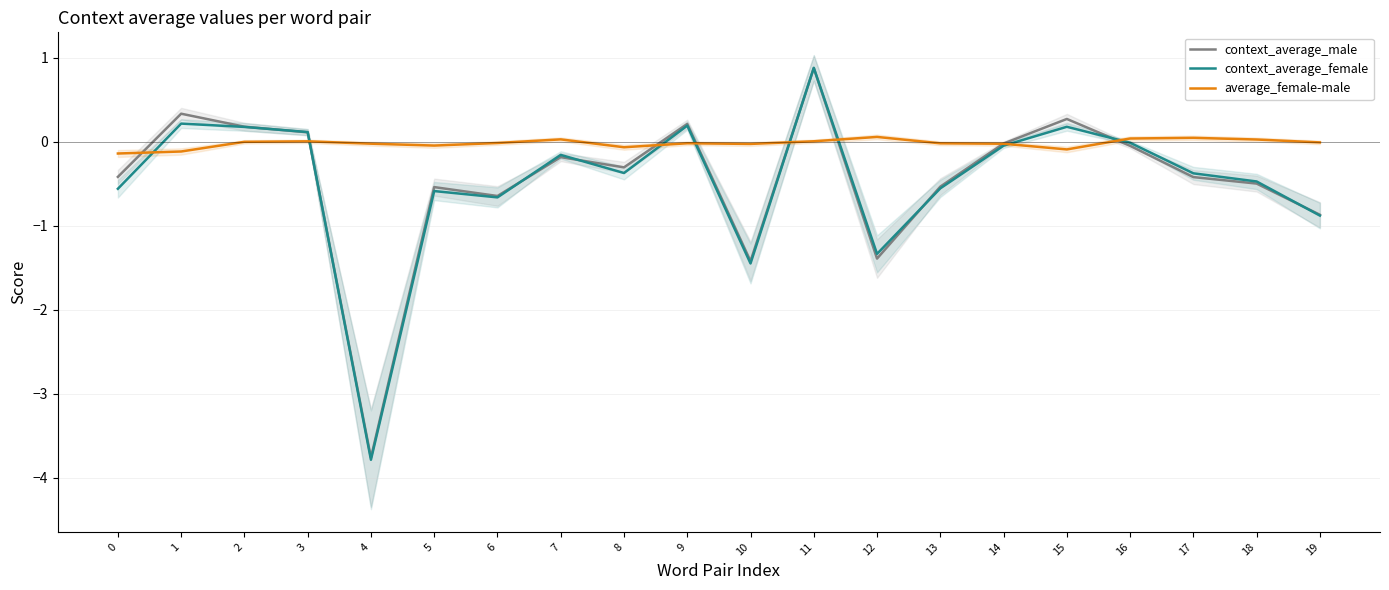

Does the chart display data point markers on the line(s)?

No